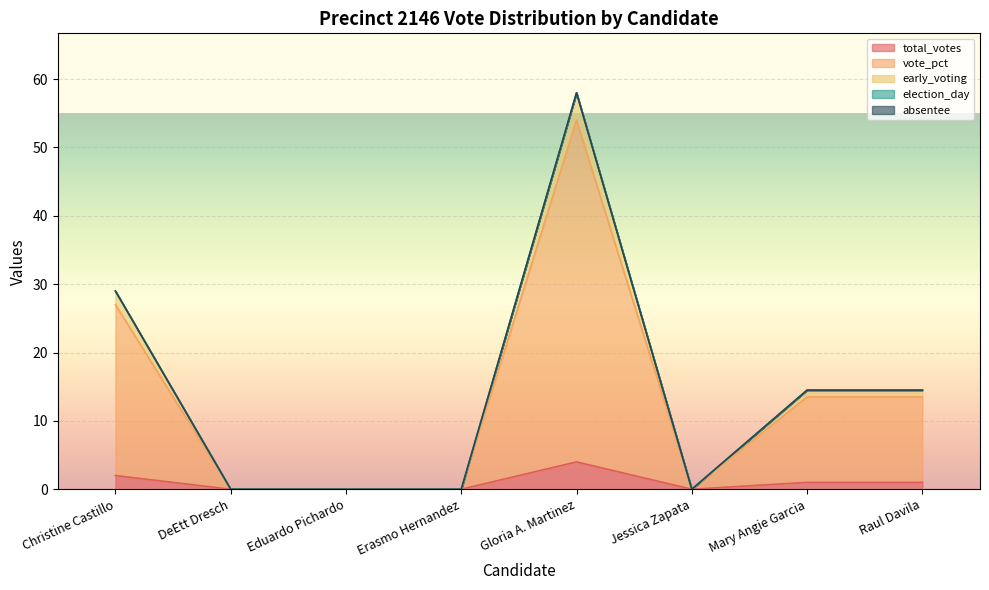

At which category does the chart reach its peak across all series?

Gloria A. Martinez